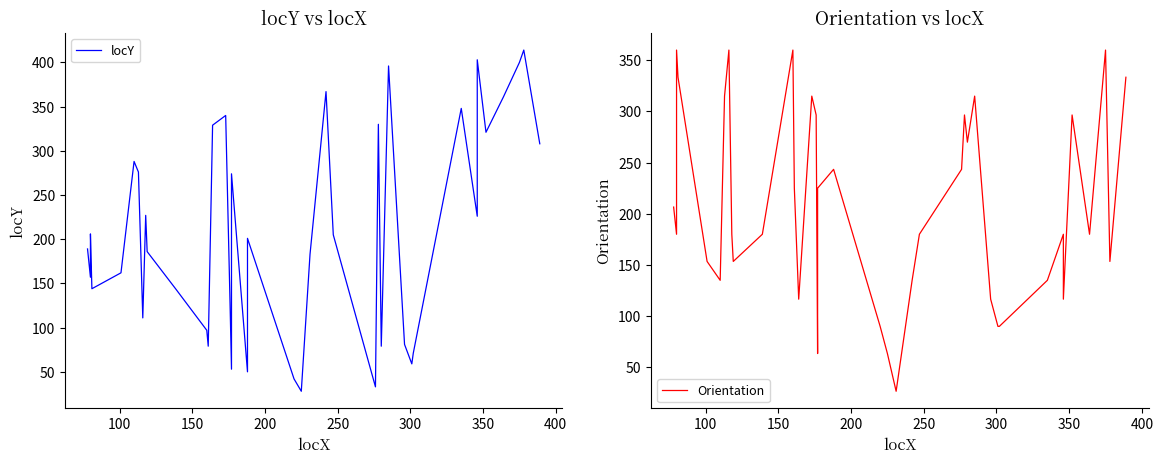

List the series in order of their overall mean, highest first.

Orientation, locY